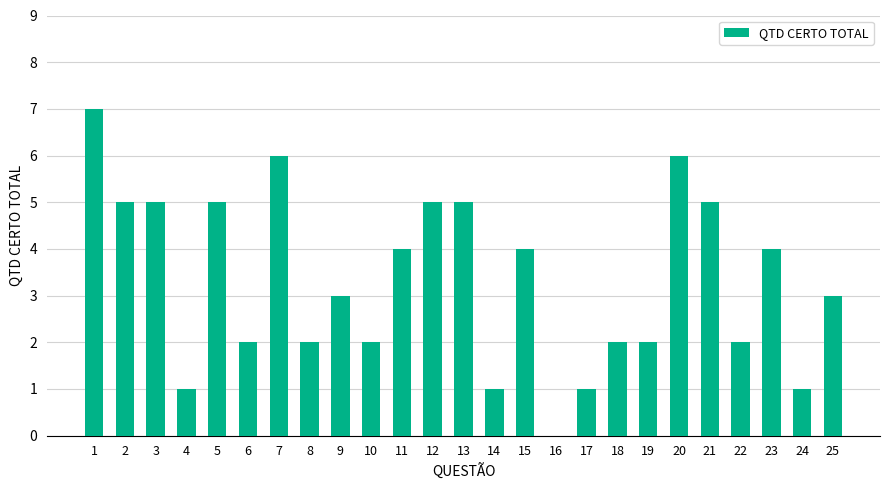

Count the values in the range 2 to 5.

17